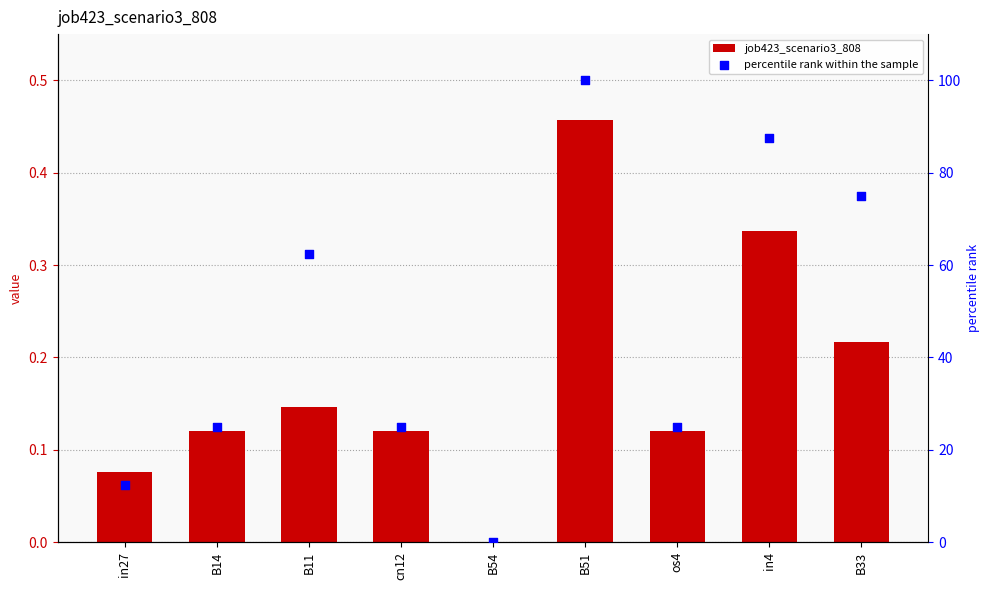

What are all the series names shown in the legend?

job423_scenario3_808, percentile rank within the sample